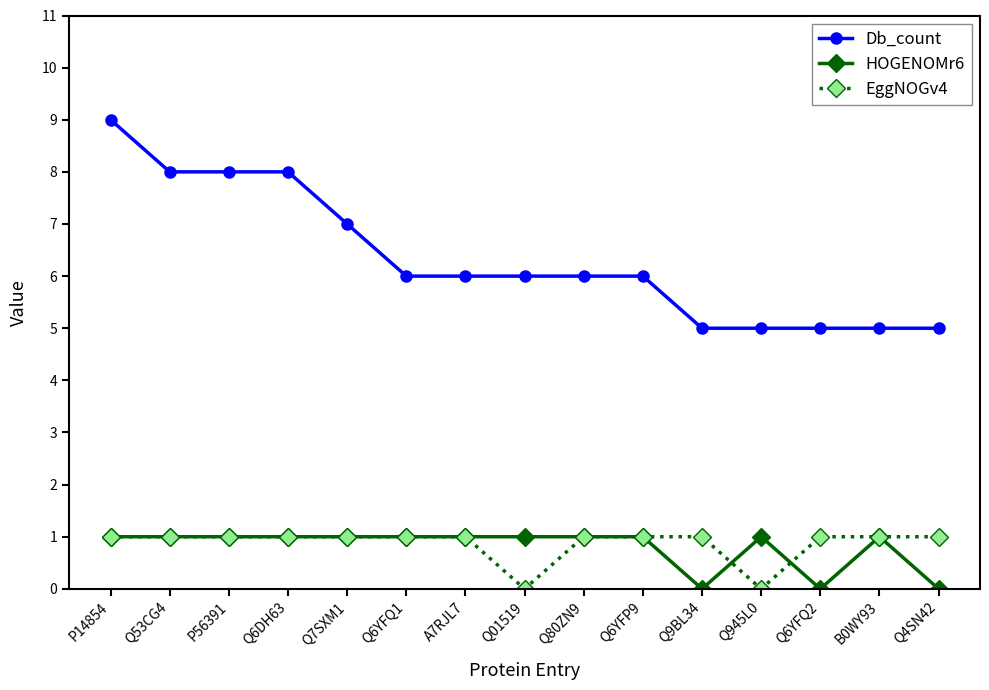

What is the minimum value for Db_count?

5